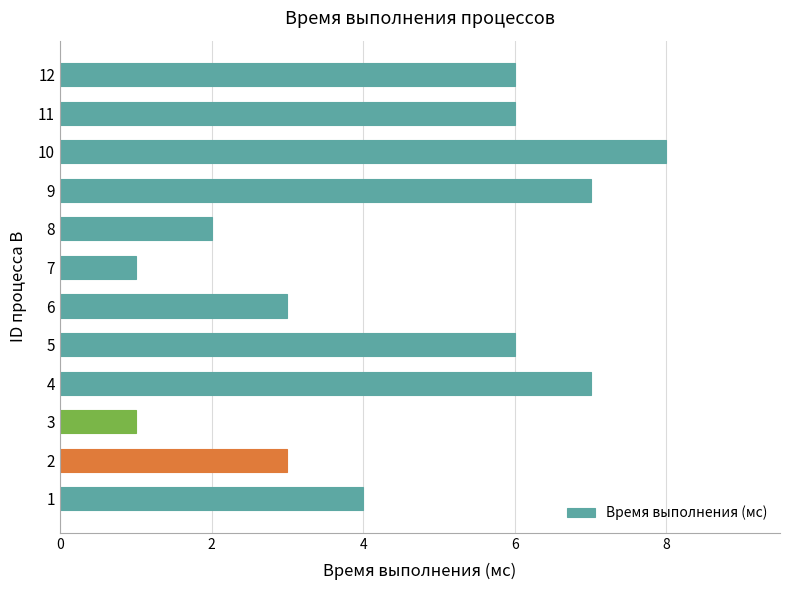

What is the difference between the second highest and minimum values?

6